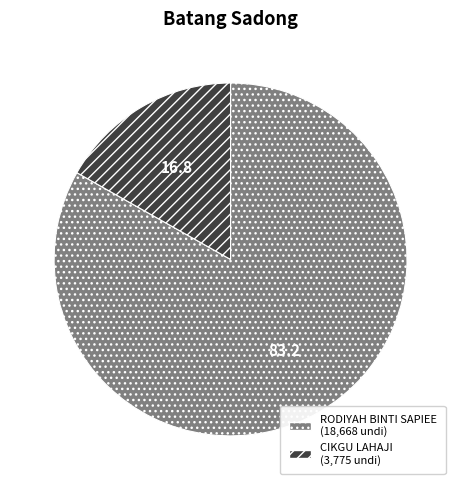

Rank the categories by value from lowest to highest.

CIKGU LAHAJI, RODIYAH BINTI SAPIEE